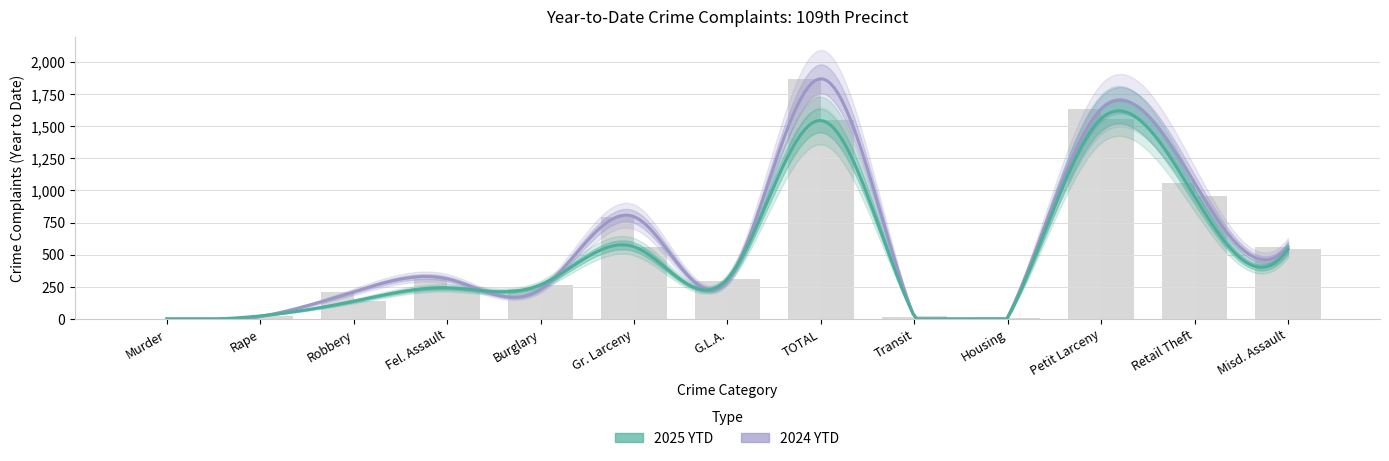

Reading left to right, extract all data points from this chart.

2025 YTD: 1	24	138	242	266	562	312	1545	21	10	1559	954	544
2024 YTD: 2	19	211	312	231	796	299	1870	16	14	1633	1058	562